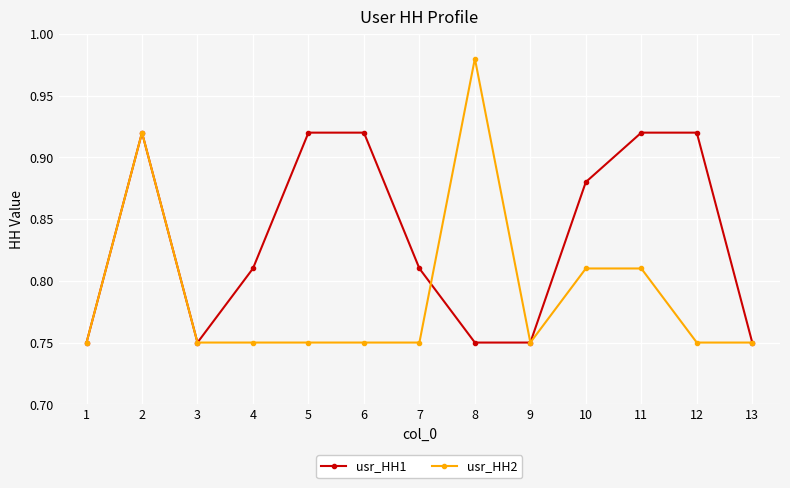

Which category has the highest value across all series?

8